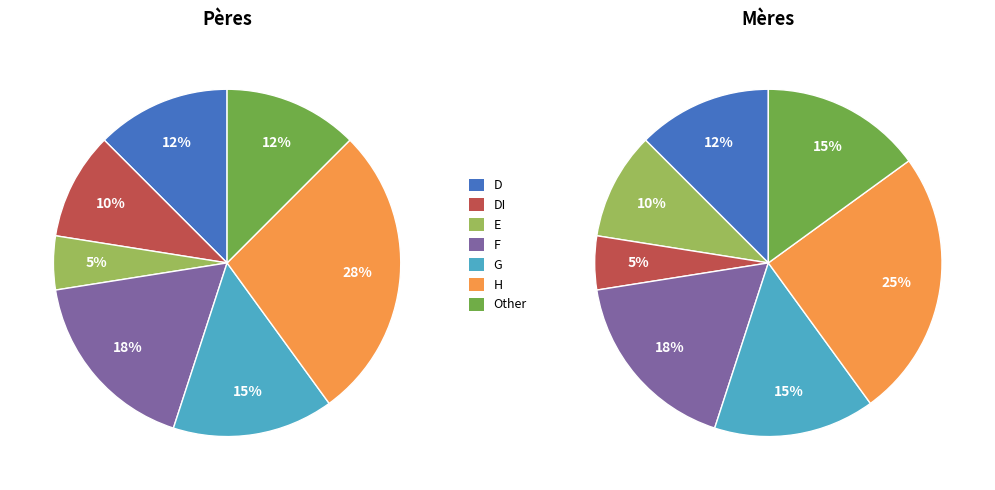

Combined, do G and F account for over 50%?

No